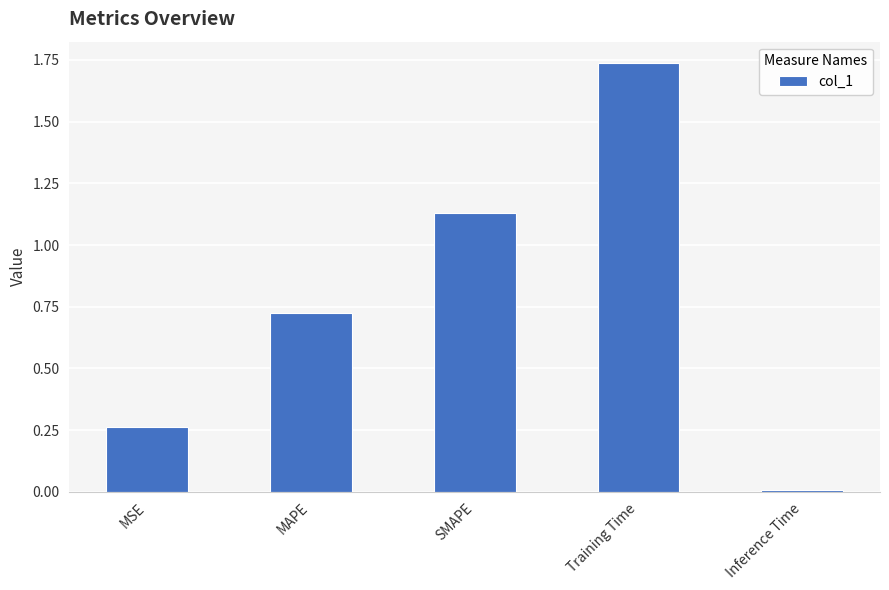

Rank the categories by value from highest to lowest.

Training Time, SMAPE, MAPE, MSE, Inference Time